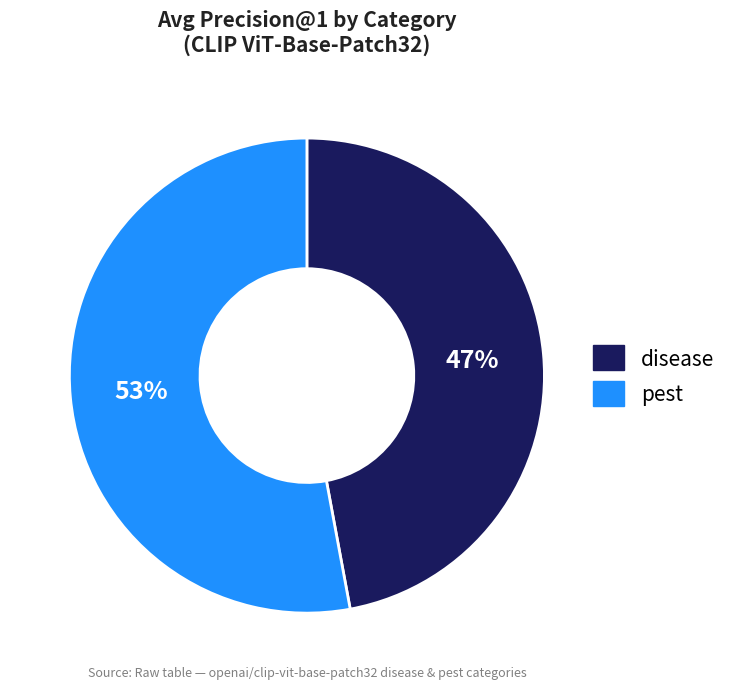

To the nearest percent, what percentage of the pie is pest?

53%